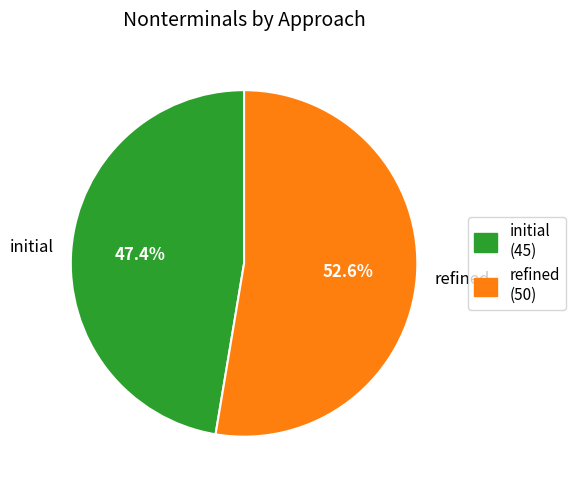

Which has a higher value, initial or refined?

refined